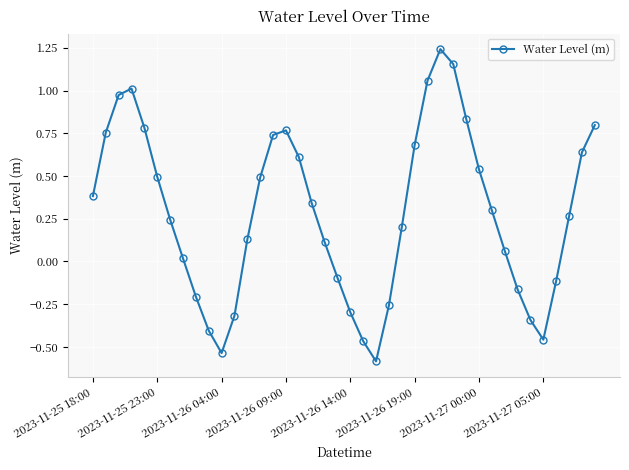

How many interior local valleys (lower than both neighbors) does the data have?

3